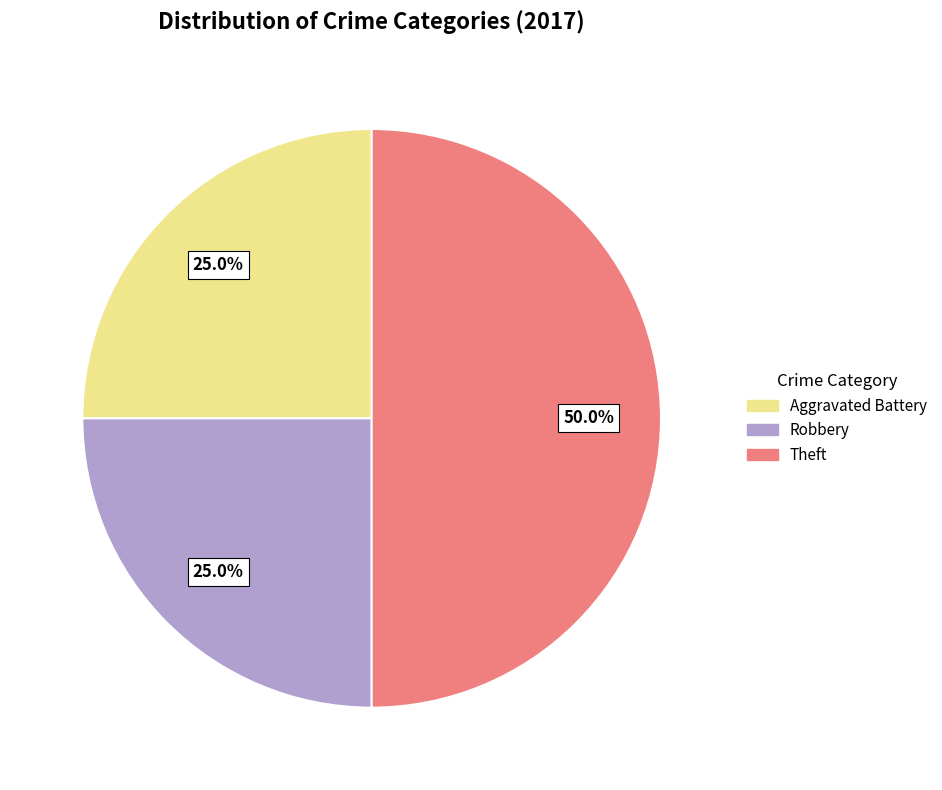

Count the number of slices in the pie.

3